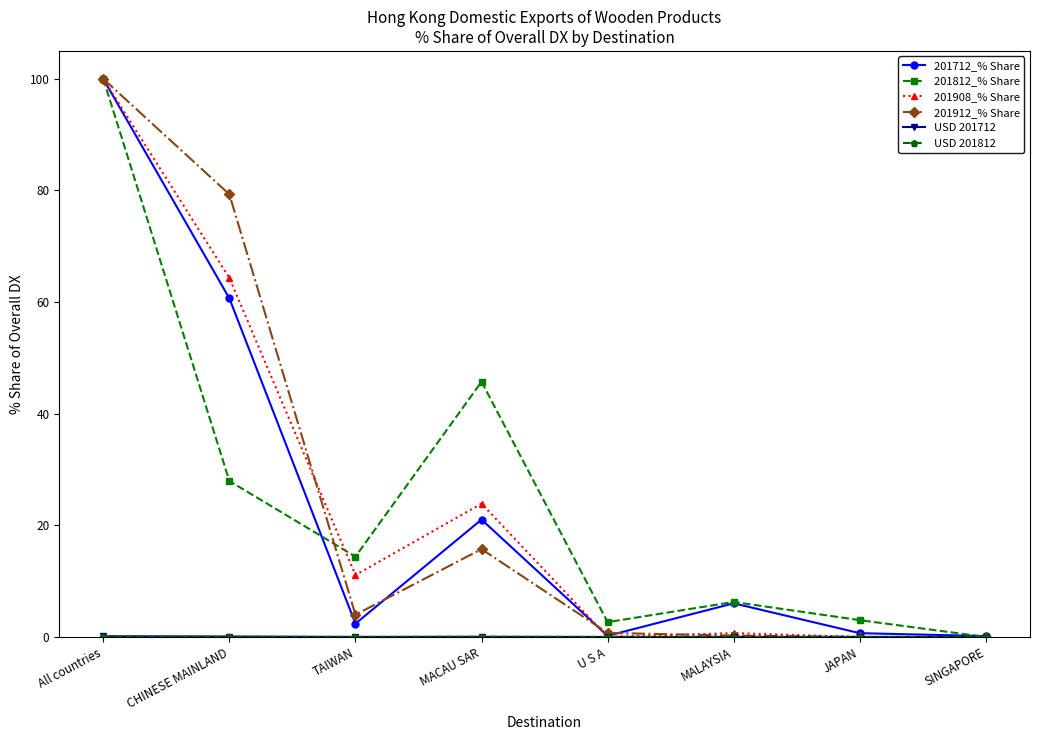

Is it true that 201812_% Share equals 9.0 at TAIWAN?

False